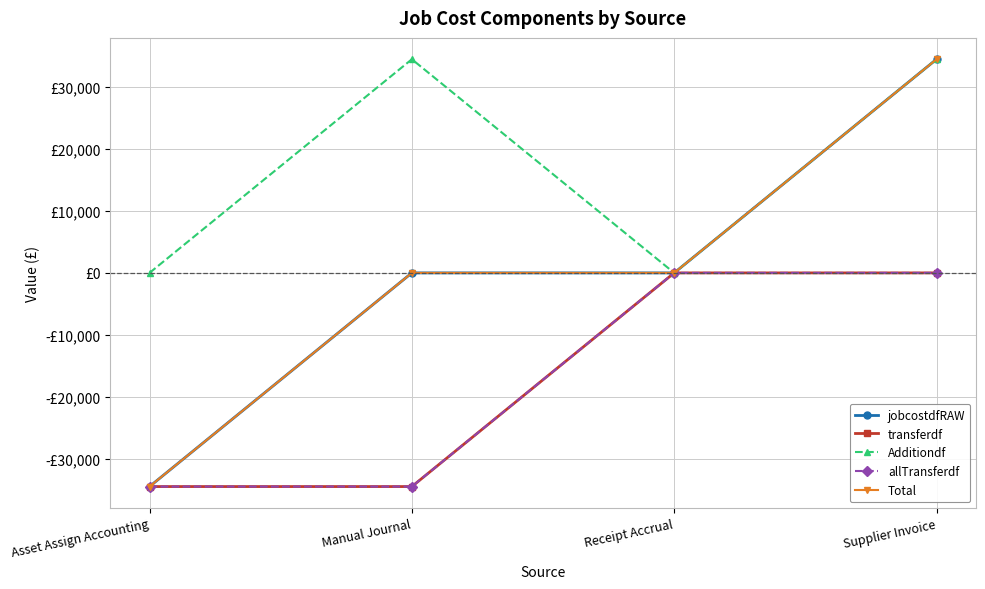

At which category is the sum across all series the highest?

Supplier Invoice